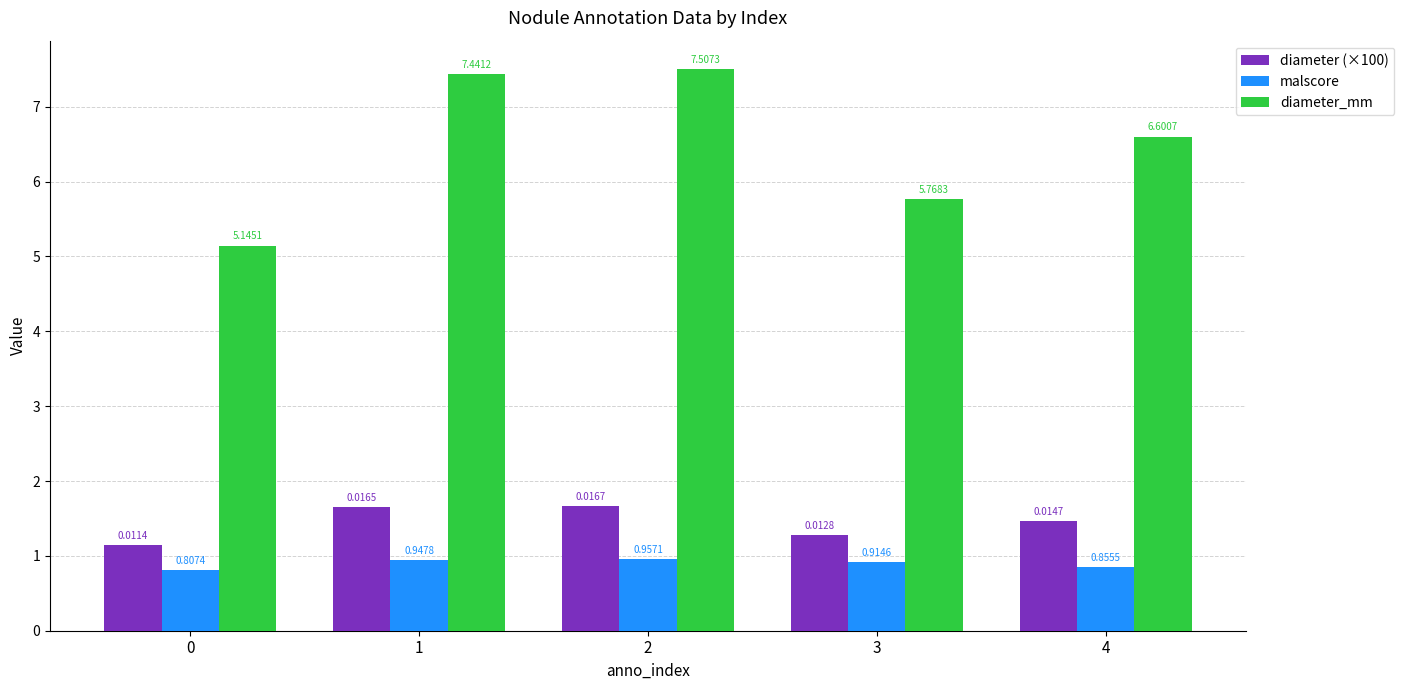

Does the chart contain any negative values?

No